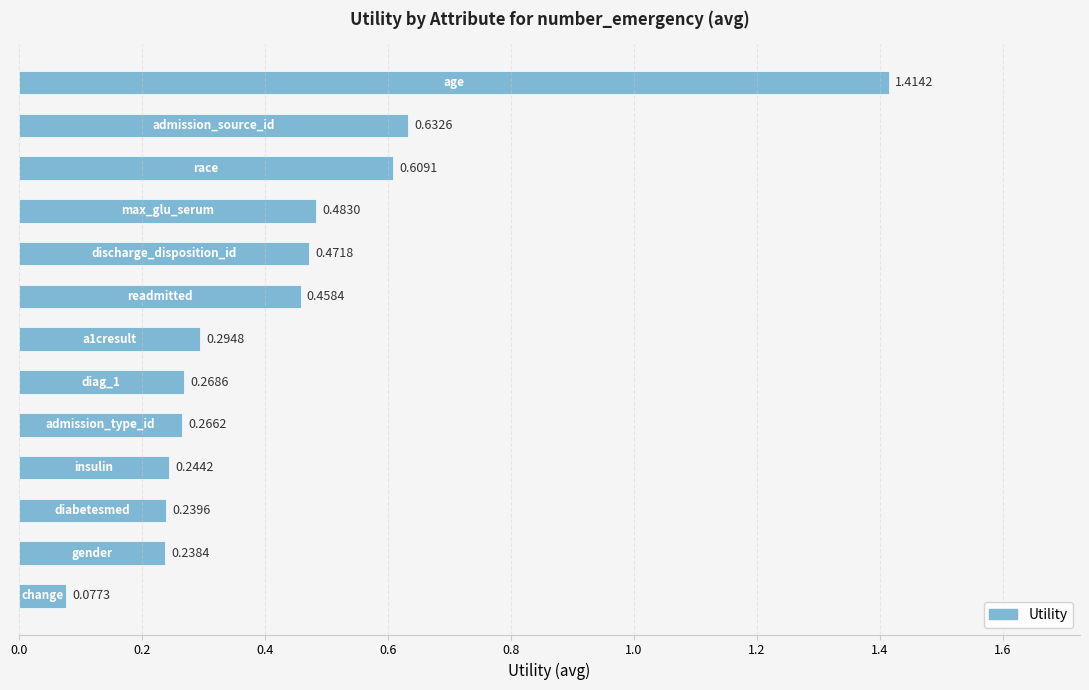

What is the difference between the second highest and second lowest values?

0.4